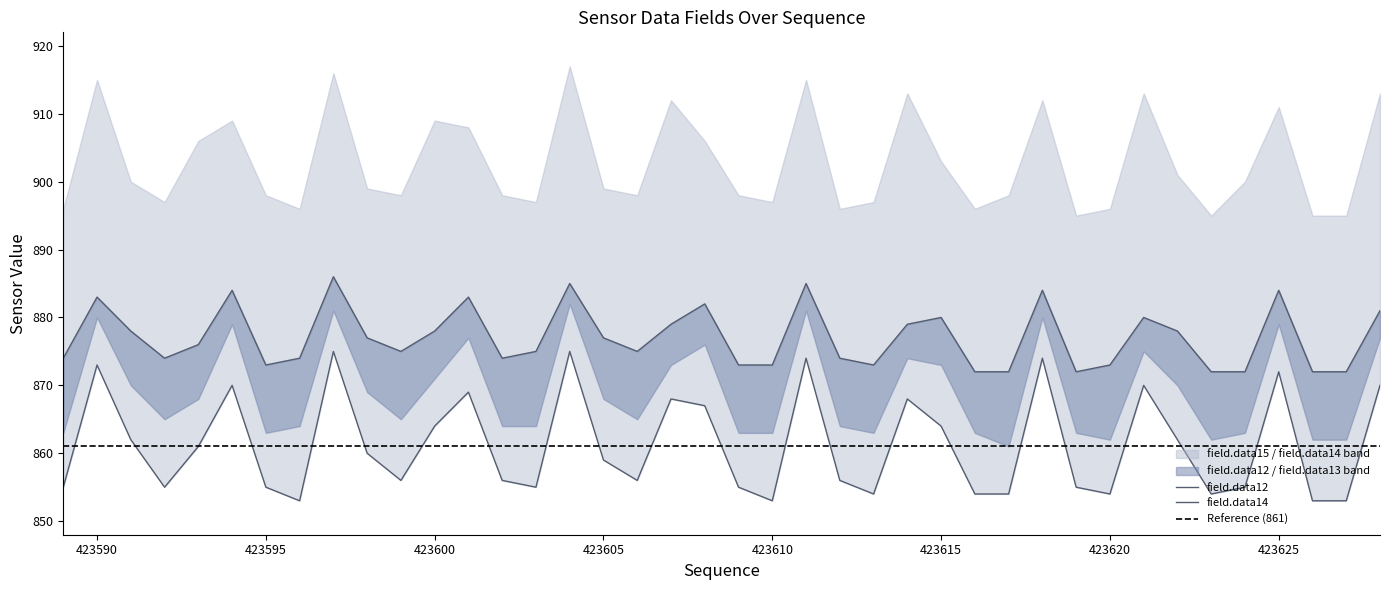

Which series has the largest total across all categories?

field.data12